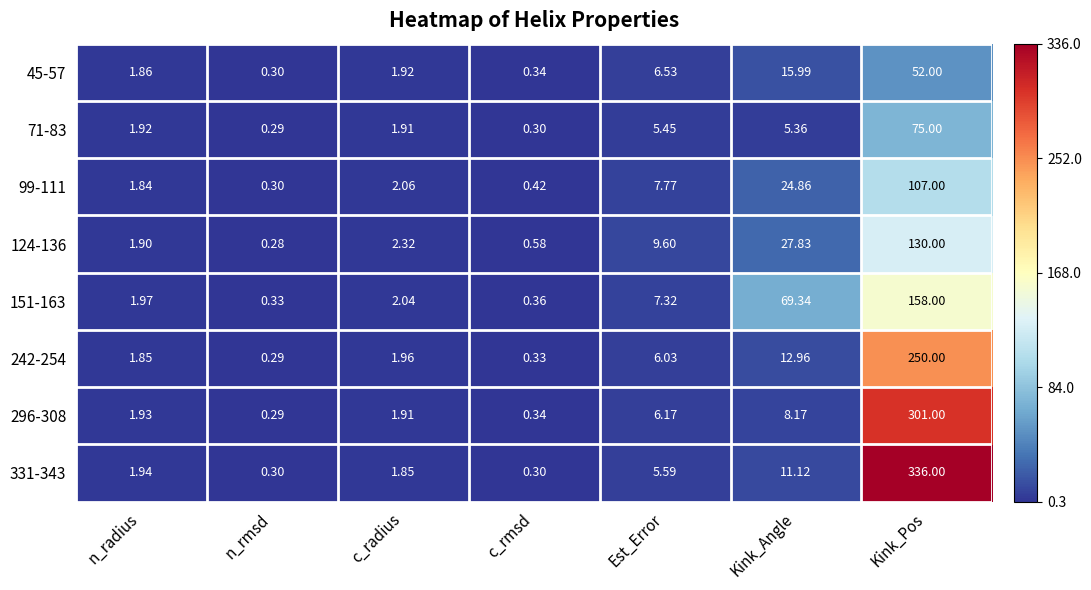

Which category has the lowest value in the 99-111 series?

n_rmsd